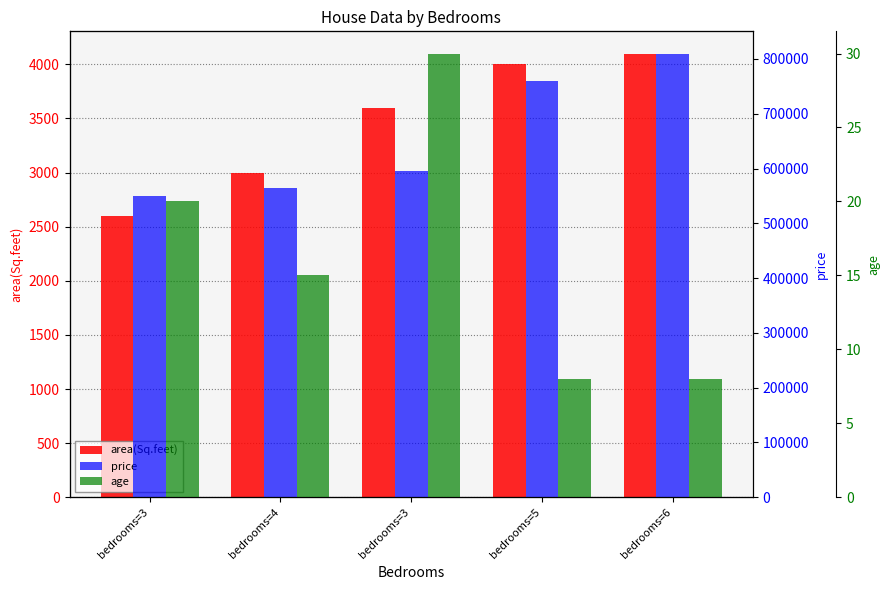

At bedrooms=4, list the series in order from largest to smallest.

price, area(Sq.feet), age